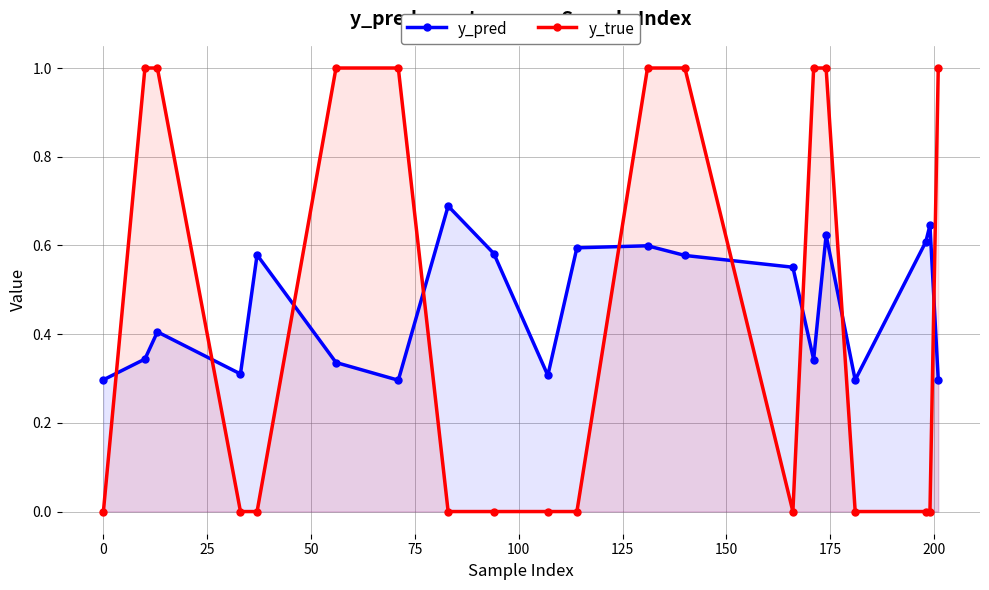

Rank the series by their maximum value, from highest to lowest.

y_true, y_pred